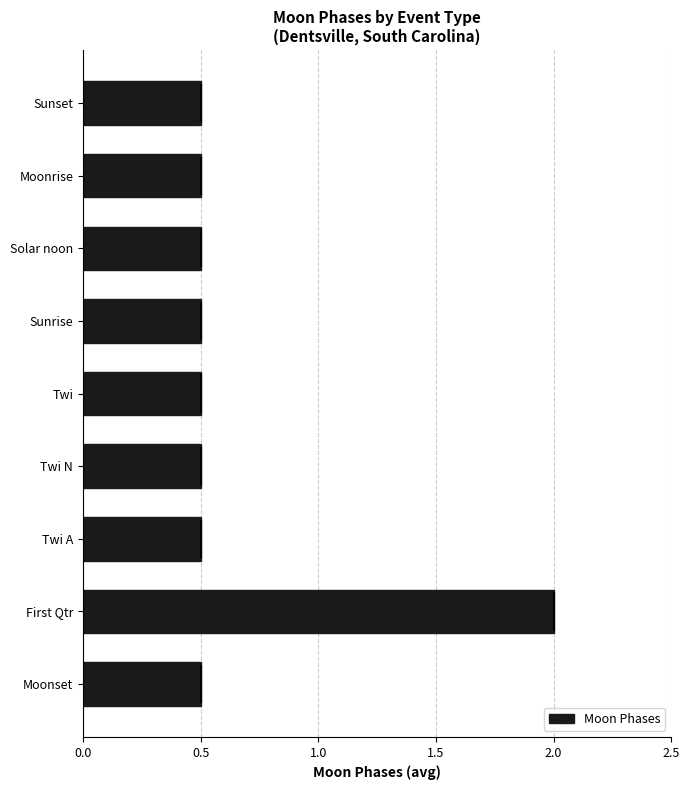

Reading bottom to top, extract all data points from this chart.

0.5	2.0	0.5	0.5	0.5	0.5	0.5	0.5	0.5